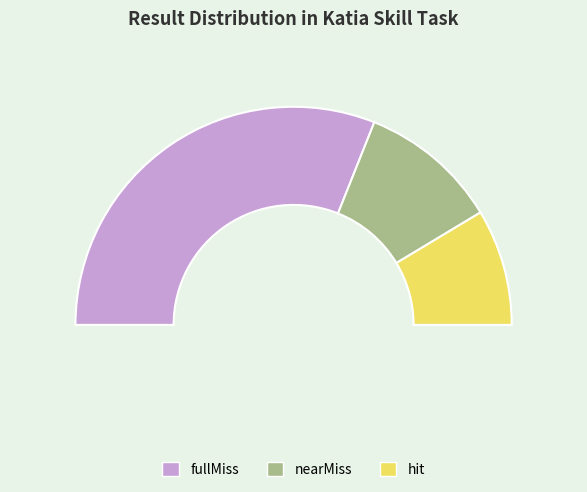

How many segments does this pie chart have?

3